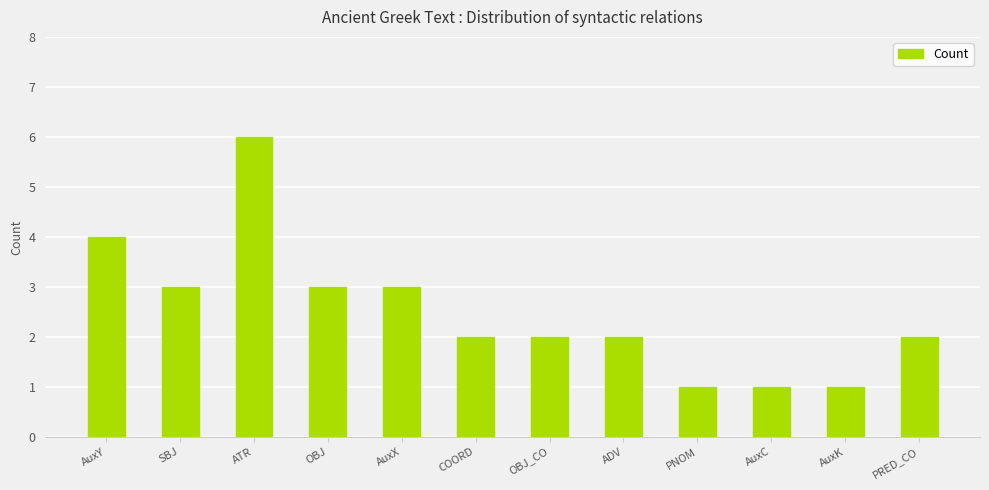

What is the maximum value shown in the chart?

6